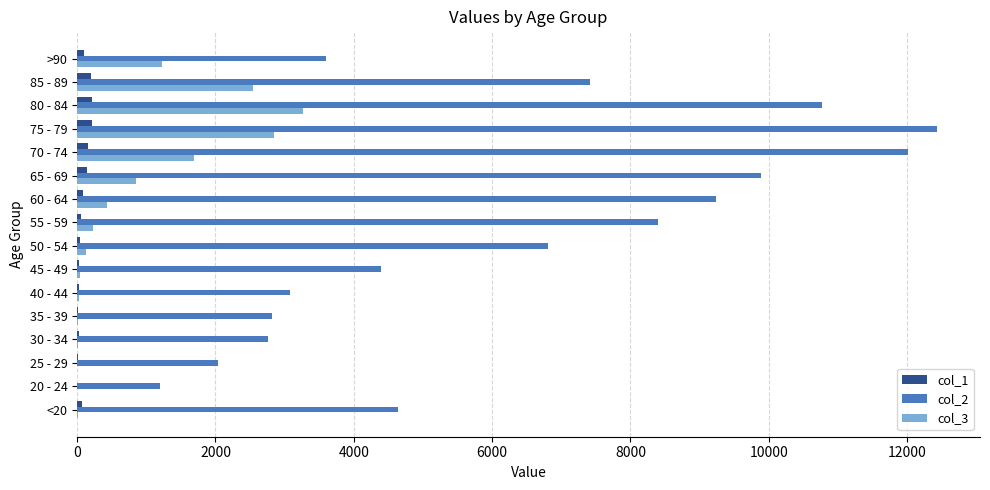

Which series has the largest total across all categories?

col_2